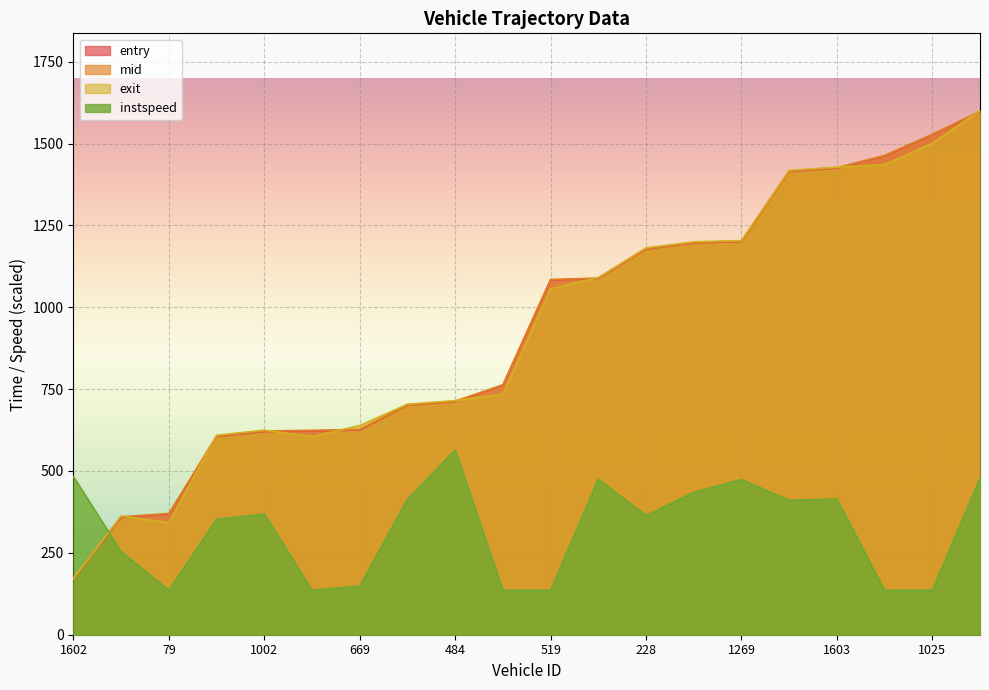

At how many categories does at least one series exceed 1324?

5